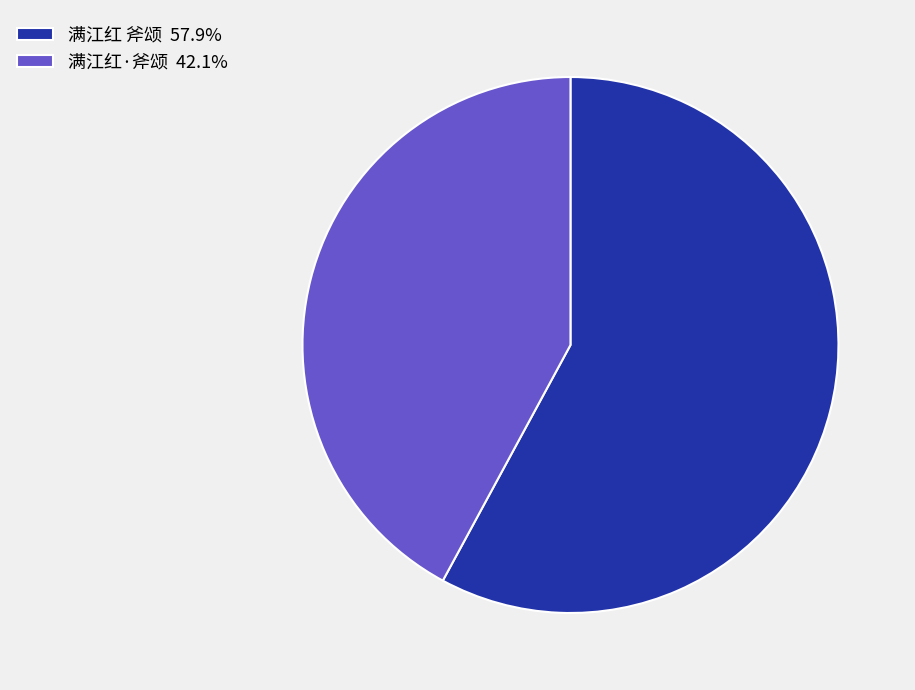

What is the ratio of the value at 满江红 斧颂 57.9% to the value at 满江红·斧颂 42.1%?

1.4